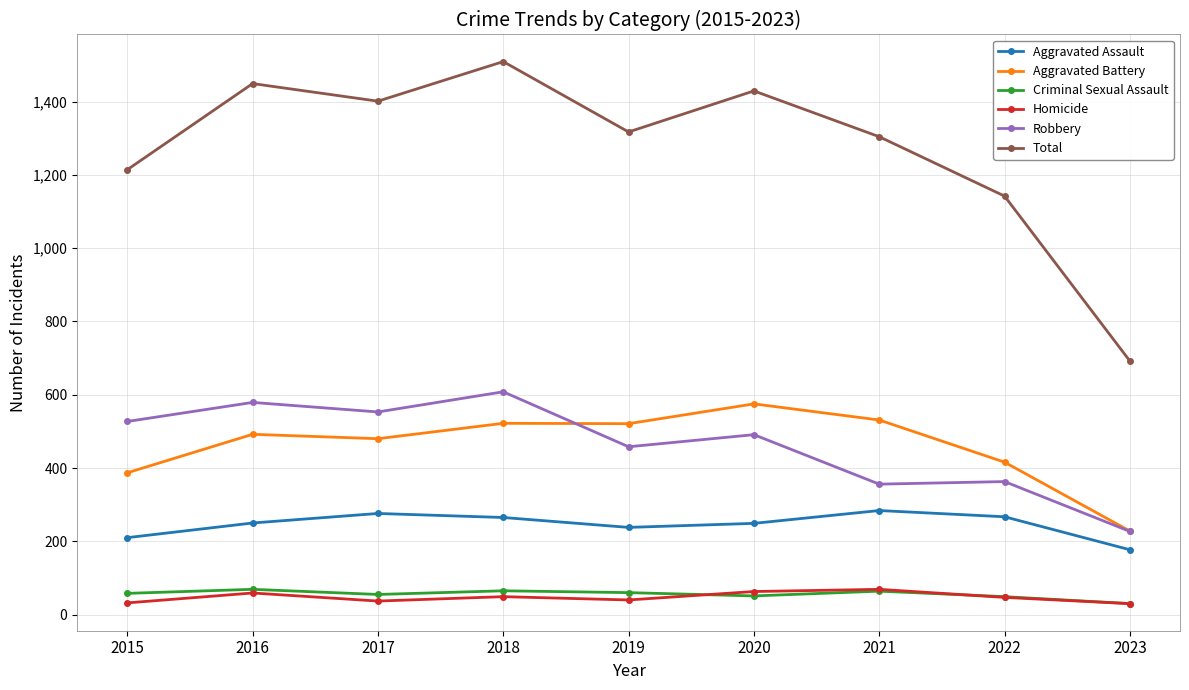

What is the sum of all Aggravated Battery values?

4152